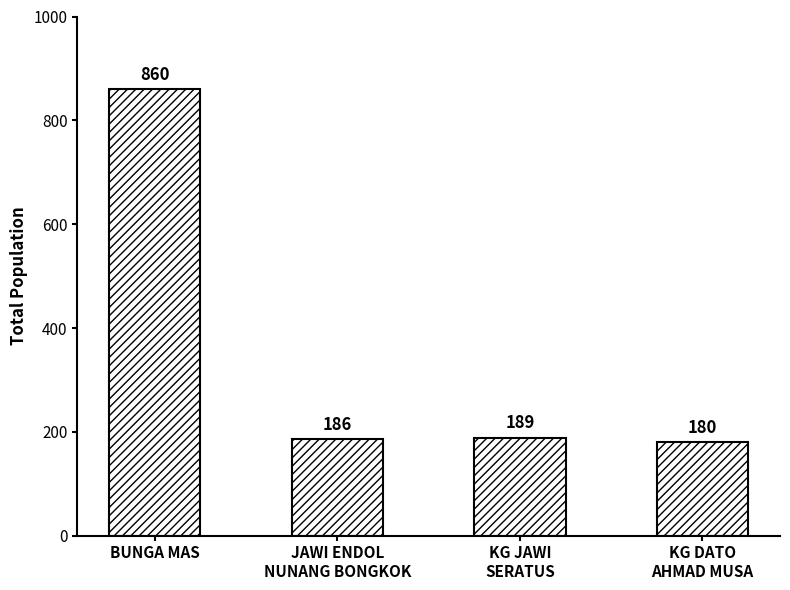

True or false: the data shows 860 at BUNGA MAS.

True